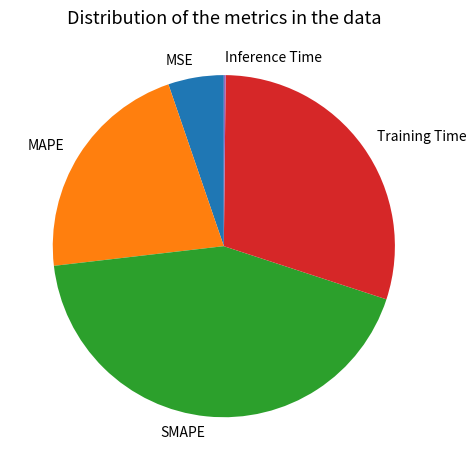

Which category has the biggest portion of the pie?

SMAPE